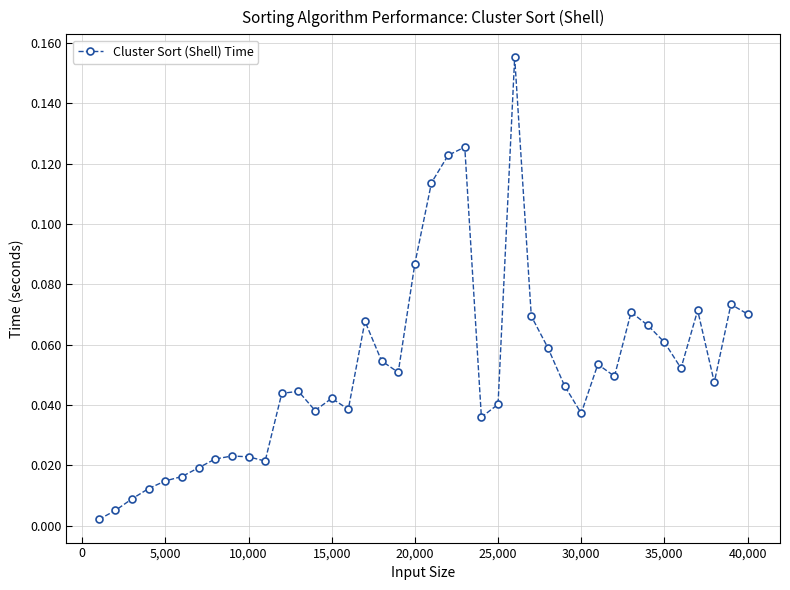

True or false: the data has more than 2 interior local peaks.

True